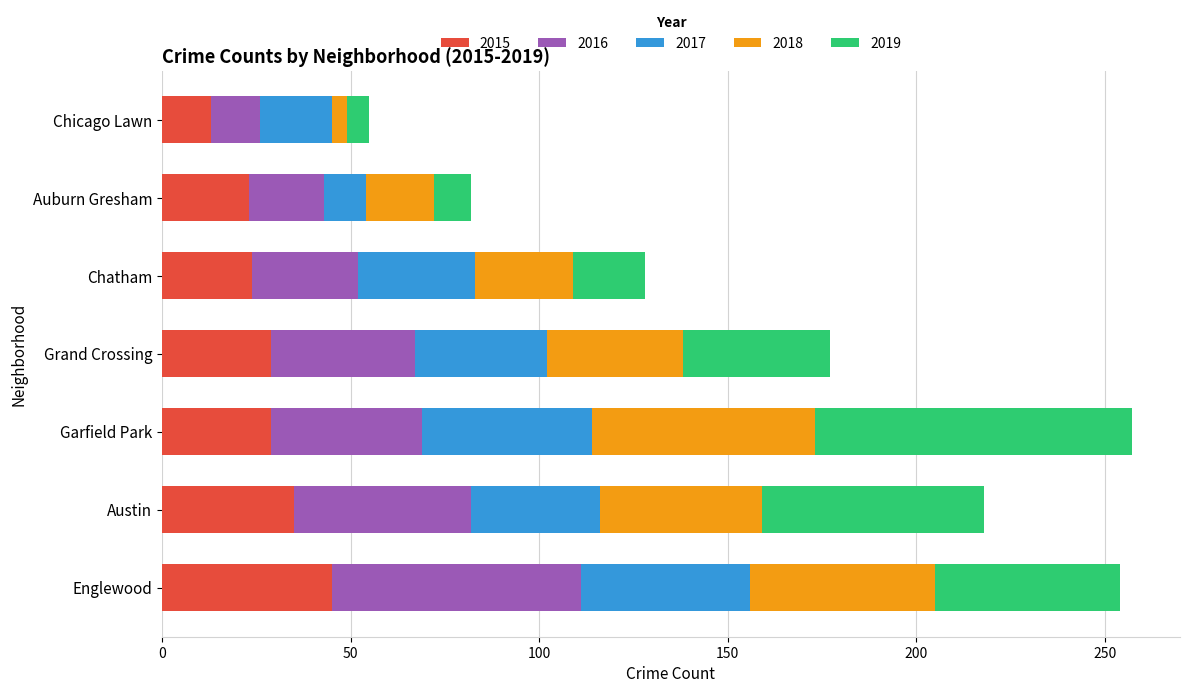

What is the maximum value for 2015?

45